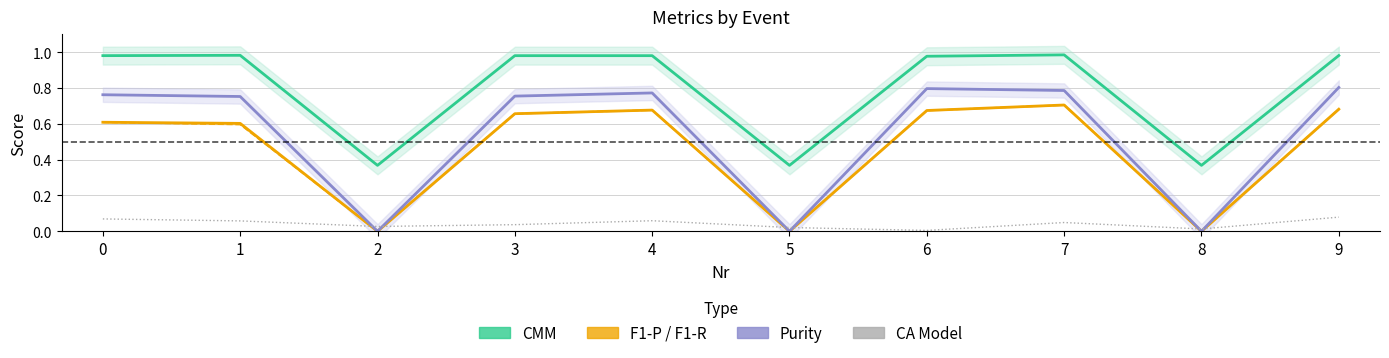

Between 3 and 4, which series saw the biggest shift?

CA Model